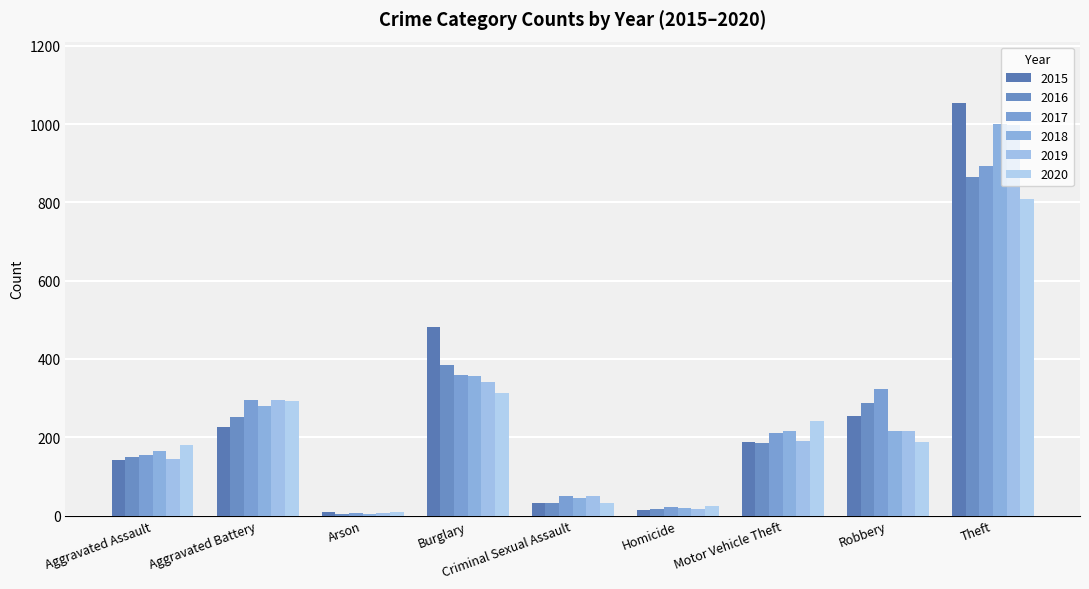

Count the number of data series in this chart.

6